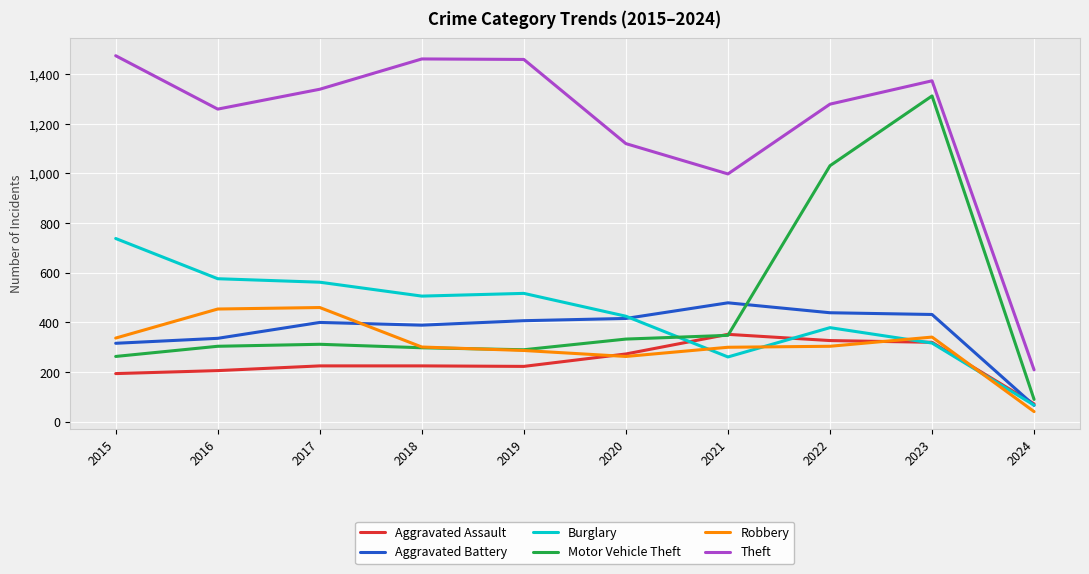

What is the difference between the maximum and minimum values in the Motor Vehicle Theft series?

1222